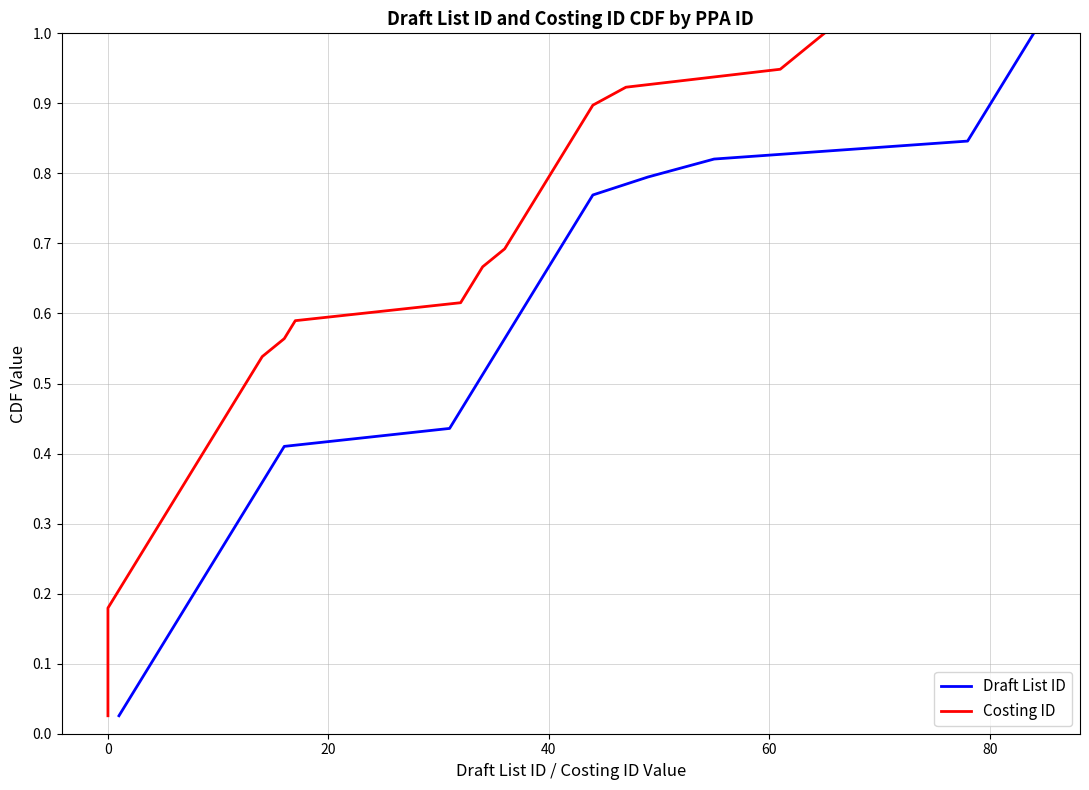

List the series in order of their peak value, highest first.

Draft List ID, Costing ID